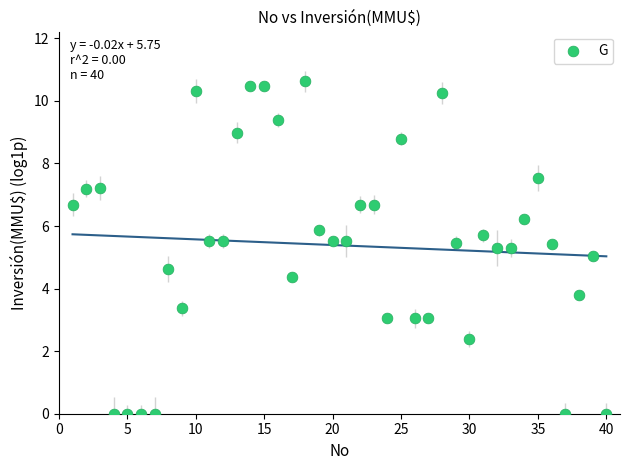

What is the range of Y values (max minus min)?

10.6